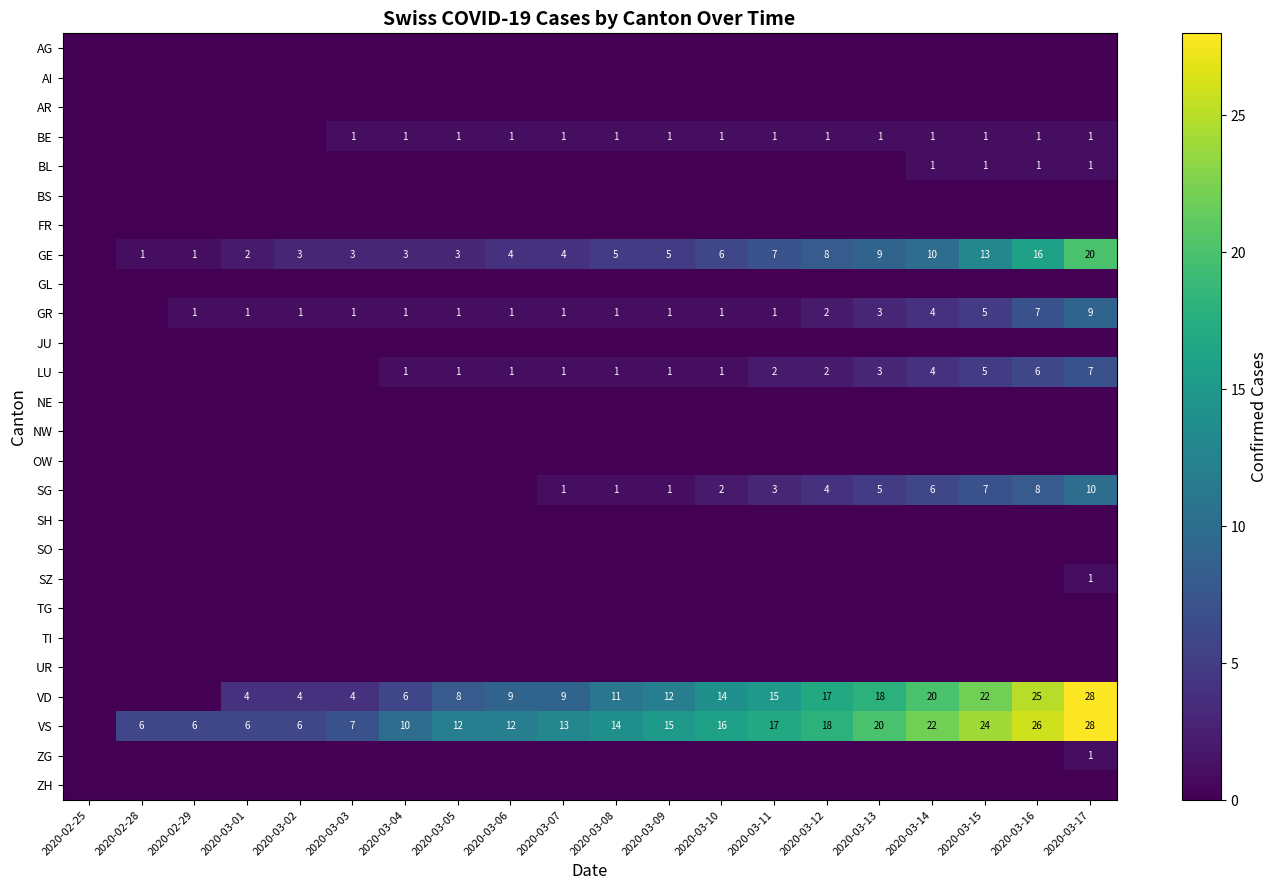

The value of BE at 2020-03-17 is 1. True or false?

True